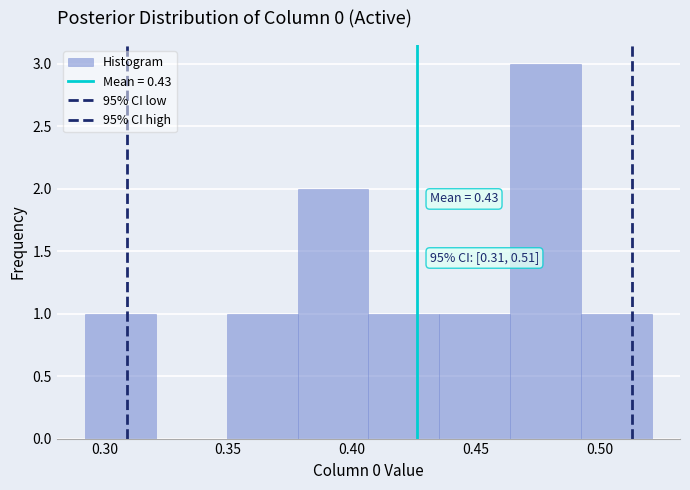

Over which range of the x-axis is the bar tallest?

0.465 to 0.490